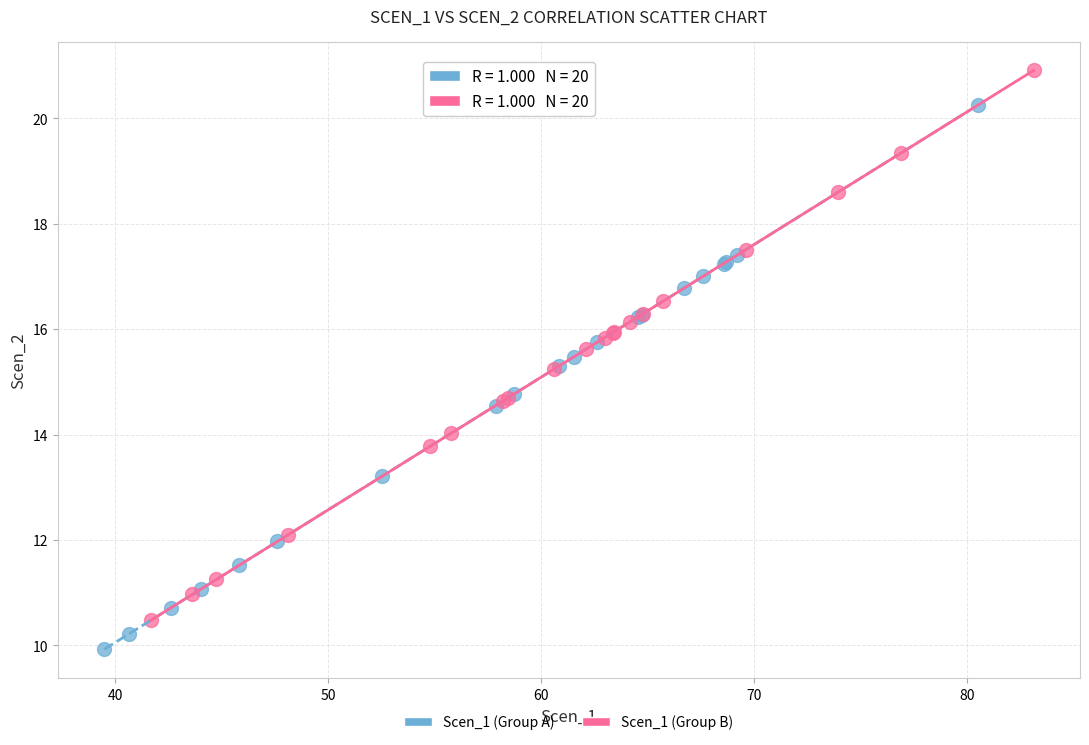

Which series contains the highest Y value?

Scen_1 (Group B)